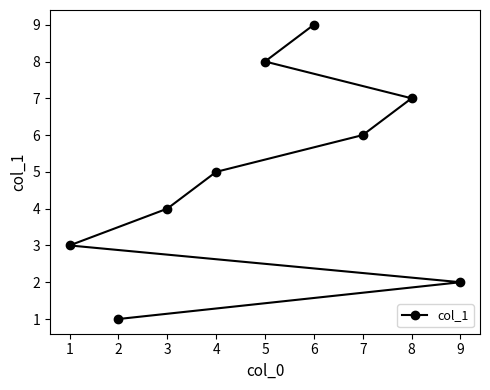

What is the ratio of the value at 0 to the value at 3?

0.2